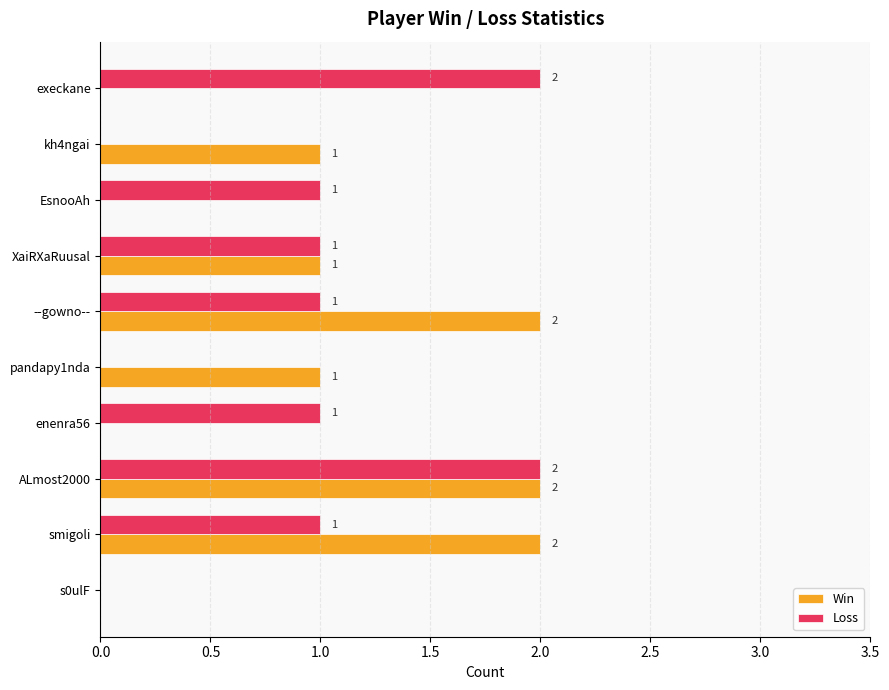

At which category is the sum across all series the highest?

ALmost2000